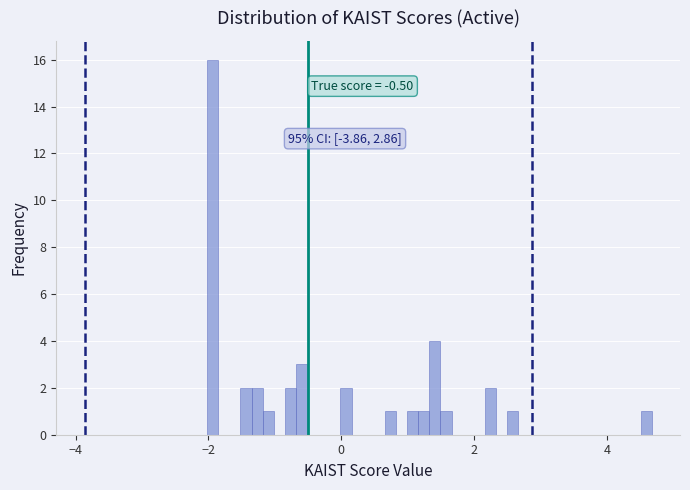

Around what value on the x-axis is the tallest bar? Give the approximate position of its centre, as read against the axis.

-2.0